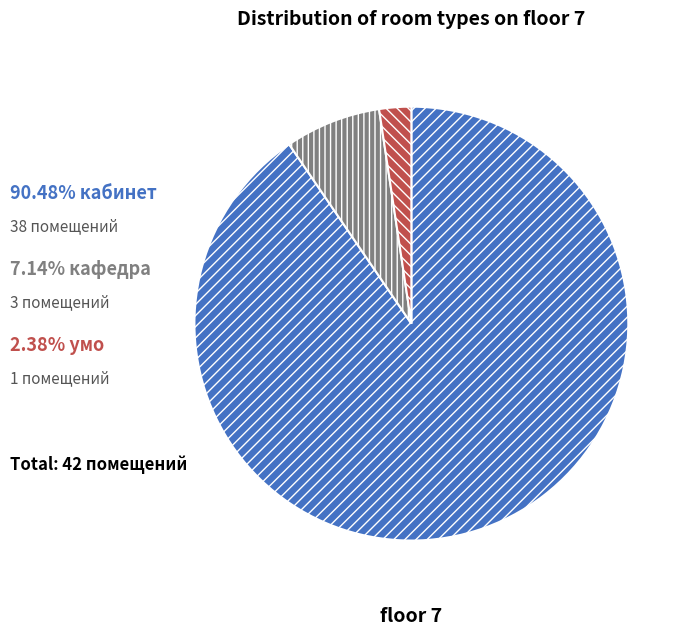

Does any single category account for the majority?

Yes